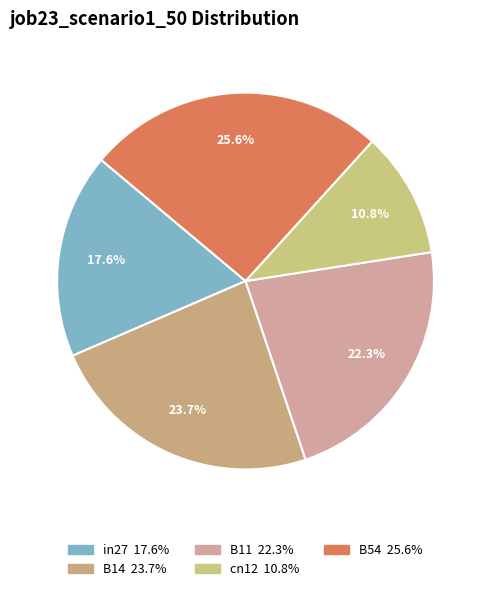

What percentage do B14 and B54 together represent?

49.3%